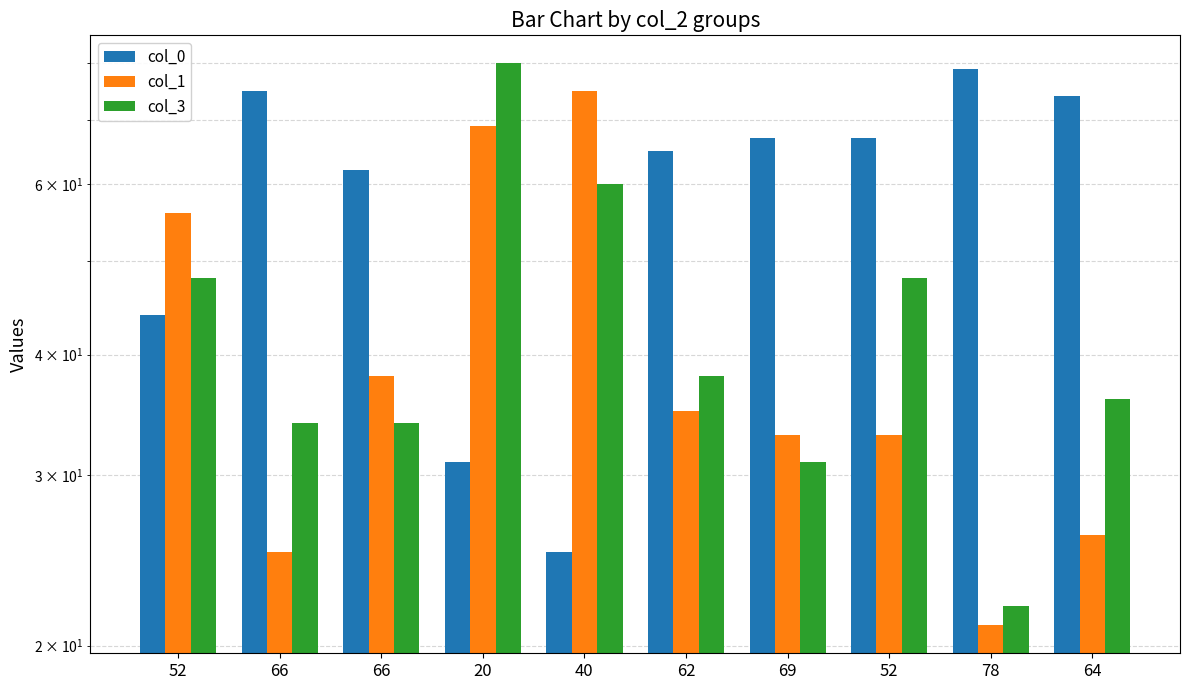

The col_1 series shows 47 at 69. True or false?

False